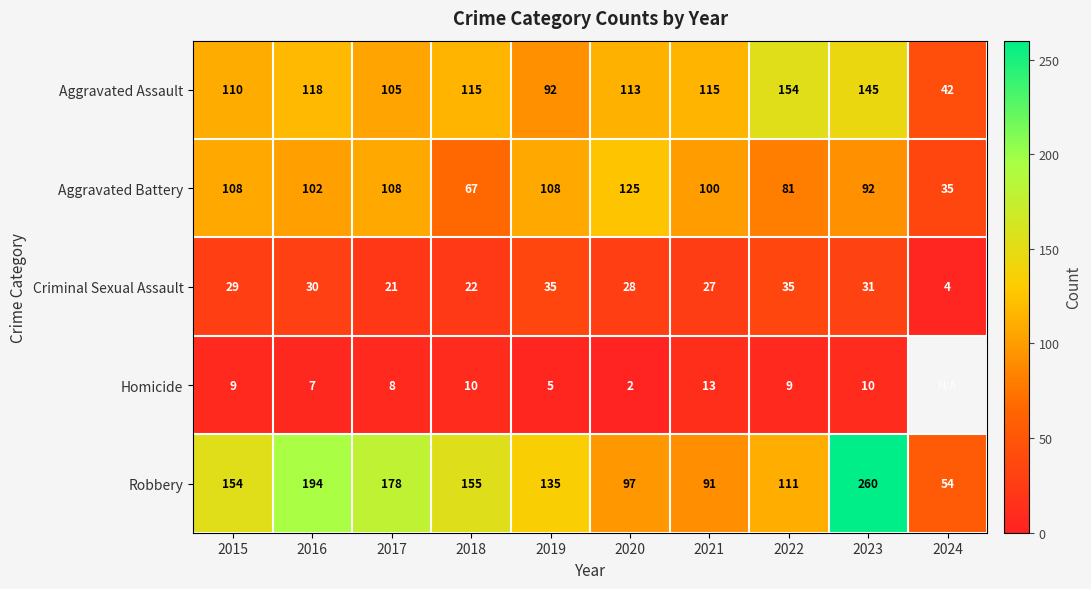

What is the sum of the Aggravated Battery values at 2022 and 2016?

183